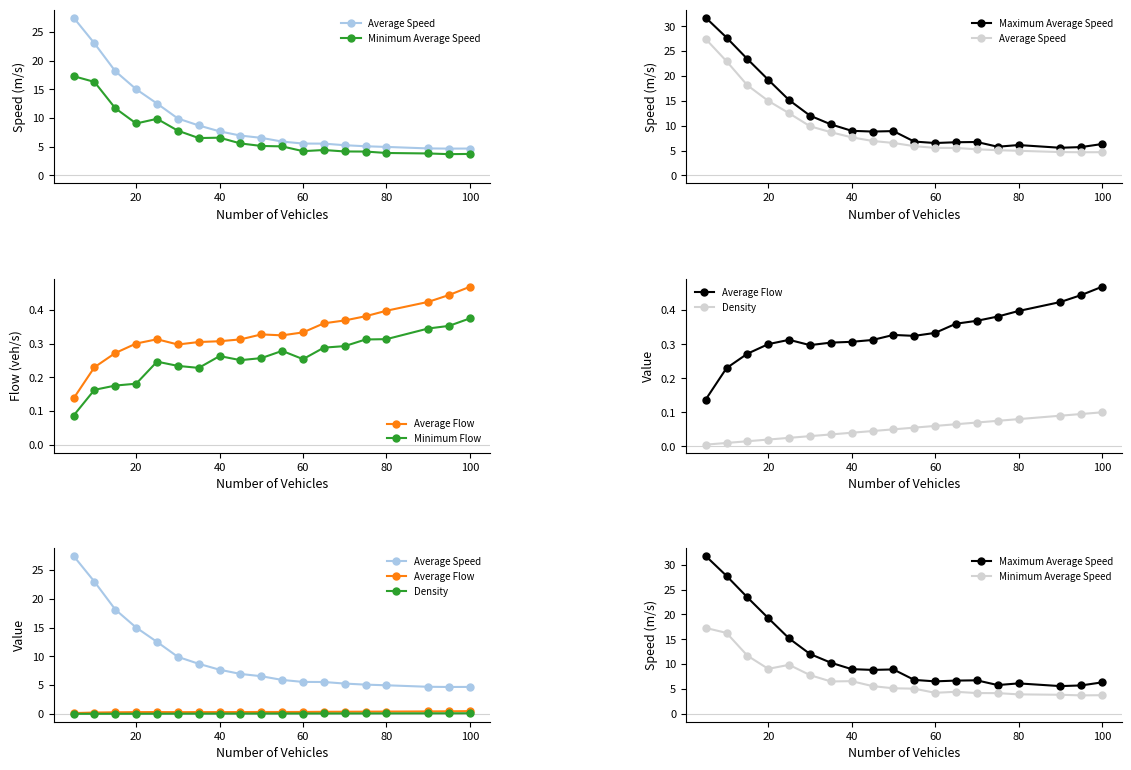

Is the value of Density at 80 greater than the value of Average Speed at 60?

No